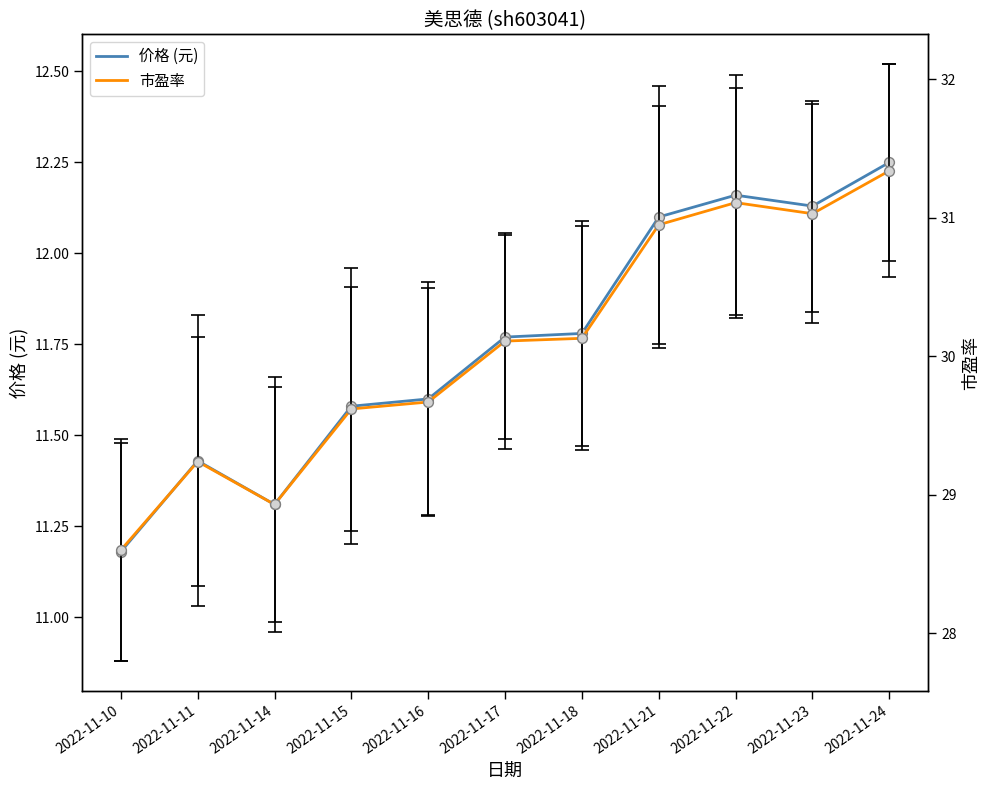

Which series contains the highest Y value?

市盈率